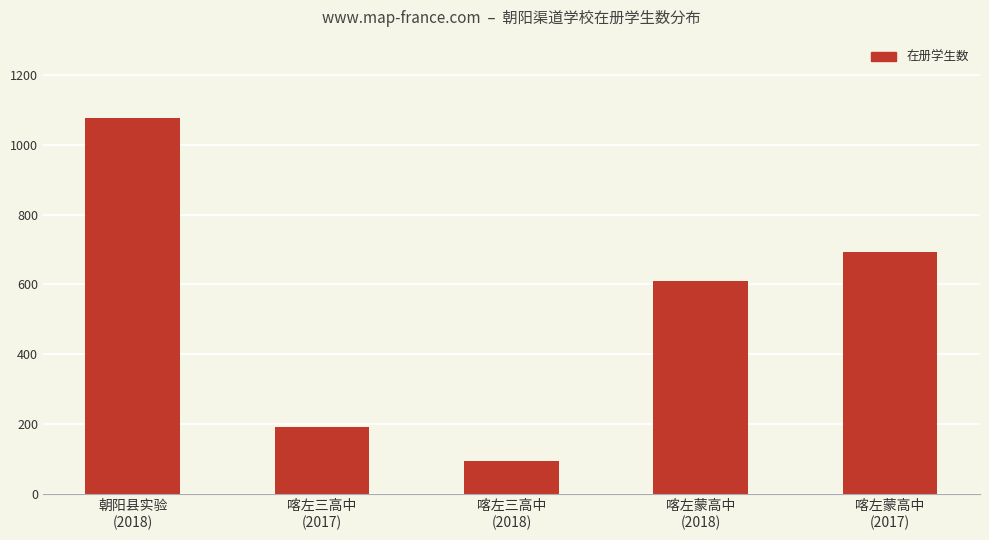

How many data points are less than 610?

2